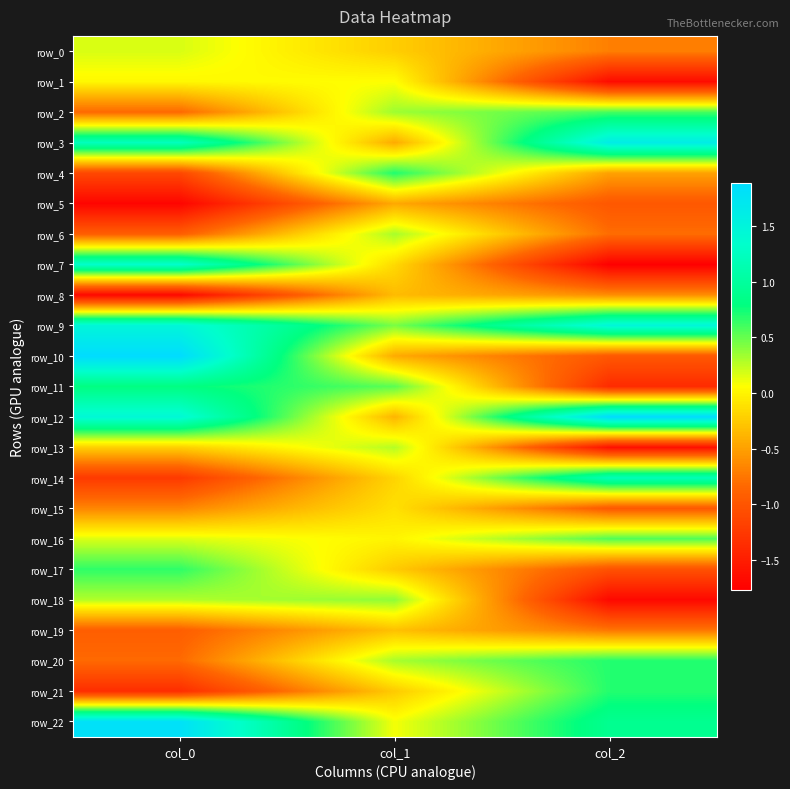

Which series has the largest range (max minus min)?

row_7